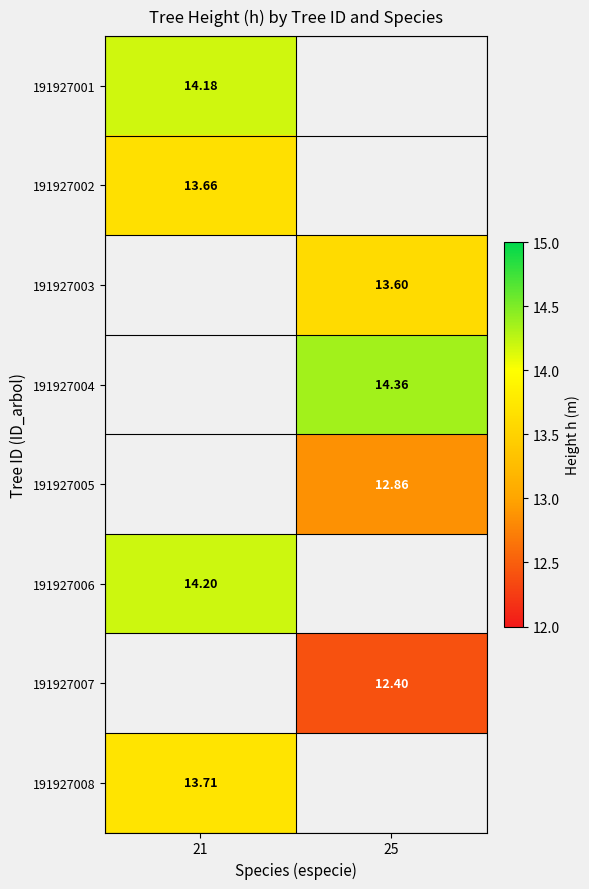

Count the number of categories in the chart.

2